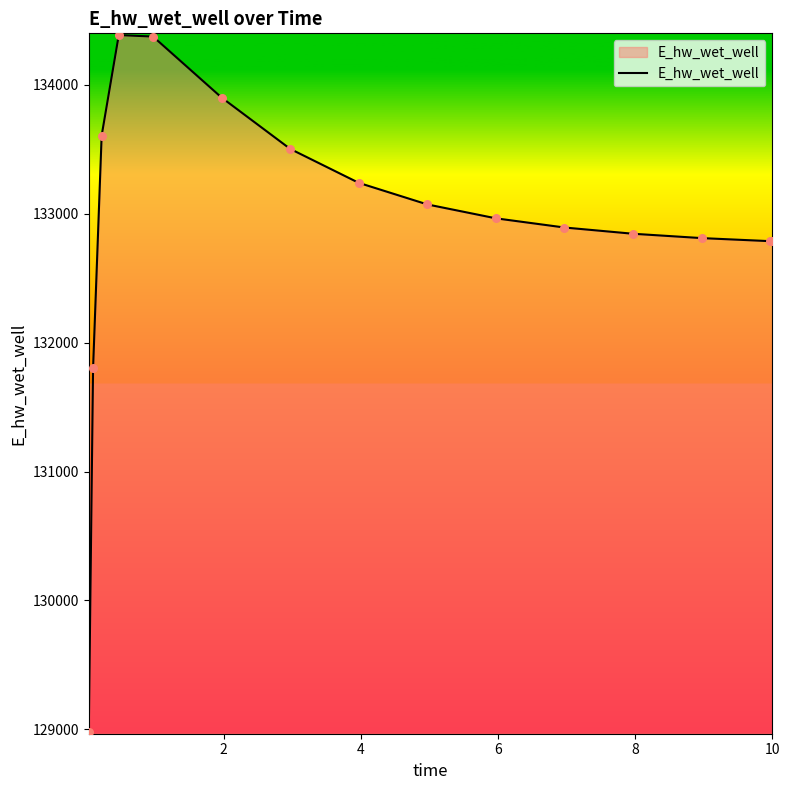

What is the maximum value shown in the chart?

134384.7